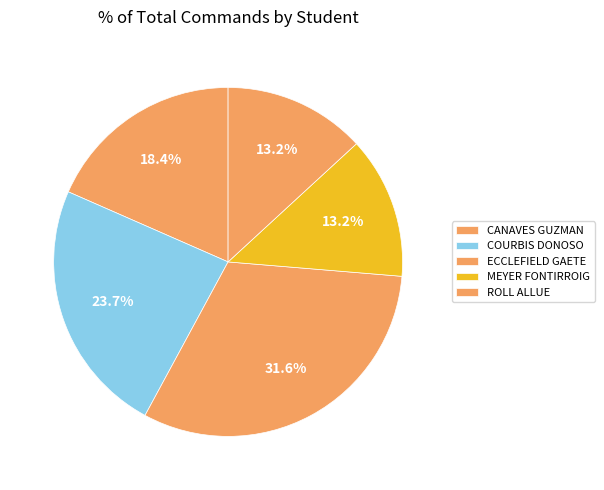

Count the number of slices in the pie.

5